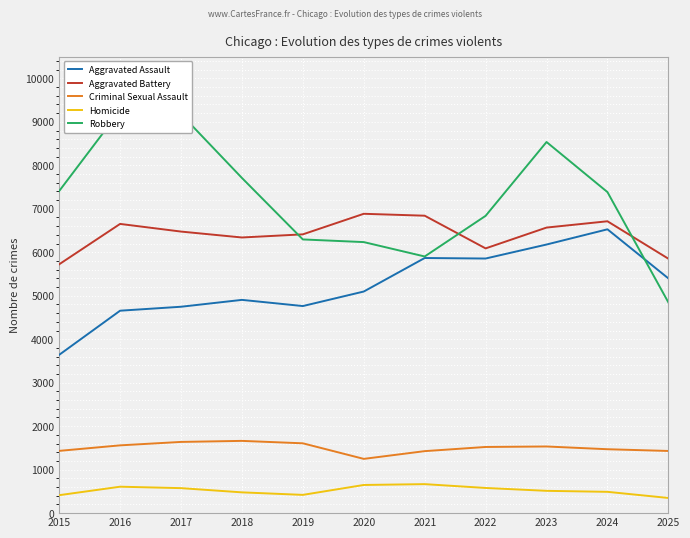

The value of Homicide at 2016 is 174. True or false?

False